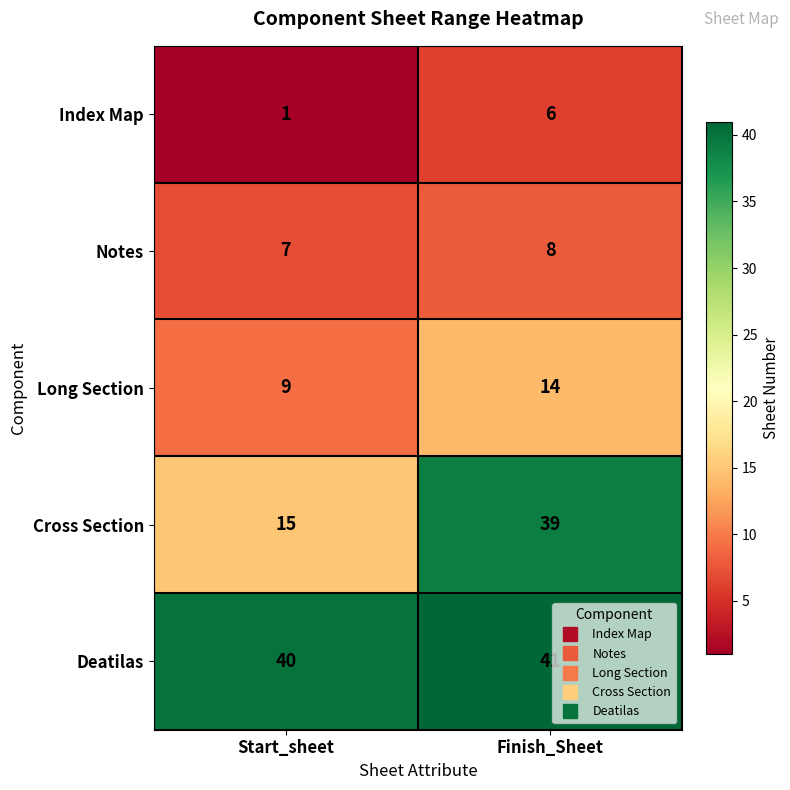

The value of Deatilas at Start_sheet is 12. True or false?

False